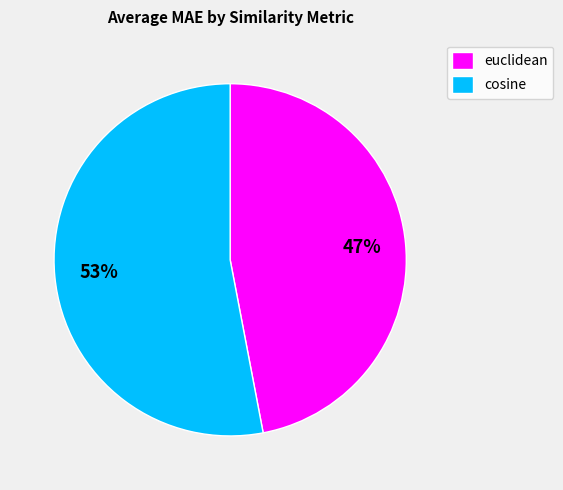

To the nearest percent, what is the average slice percentage?

50%